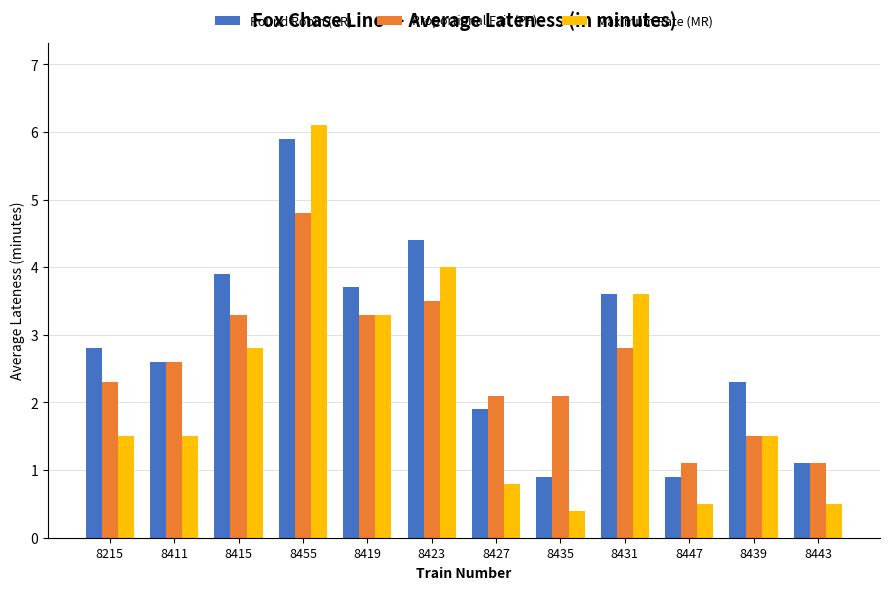

How many bars are there in each group?

3